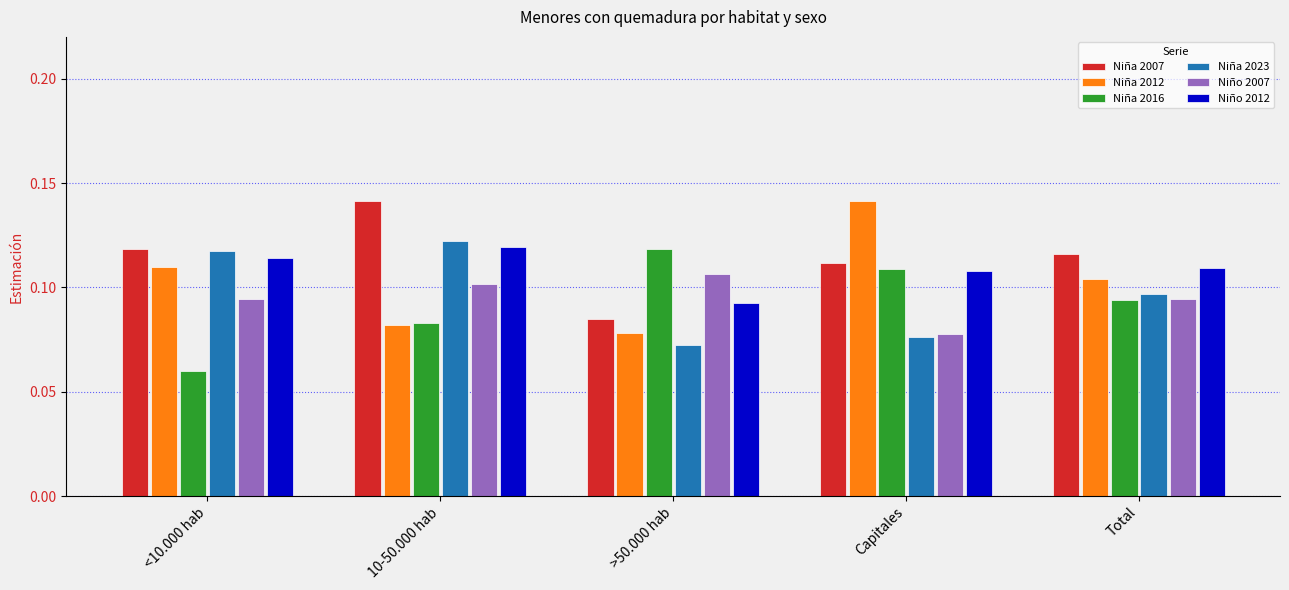

At which category is the sum across all series the highest?

10-50.000 hab